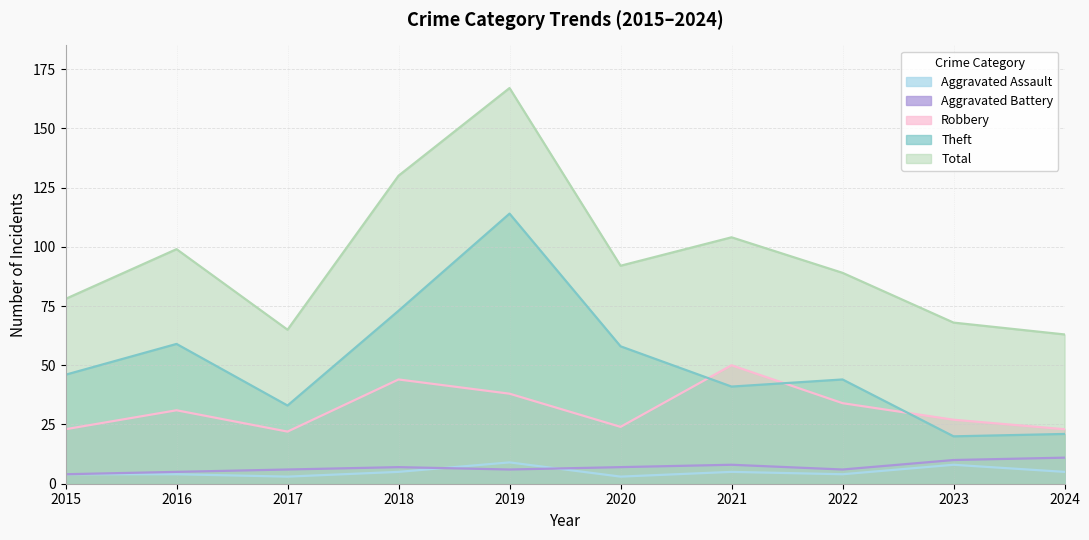

What is the difference between the second highest and minimum values in the Total series?

67